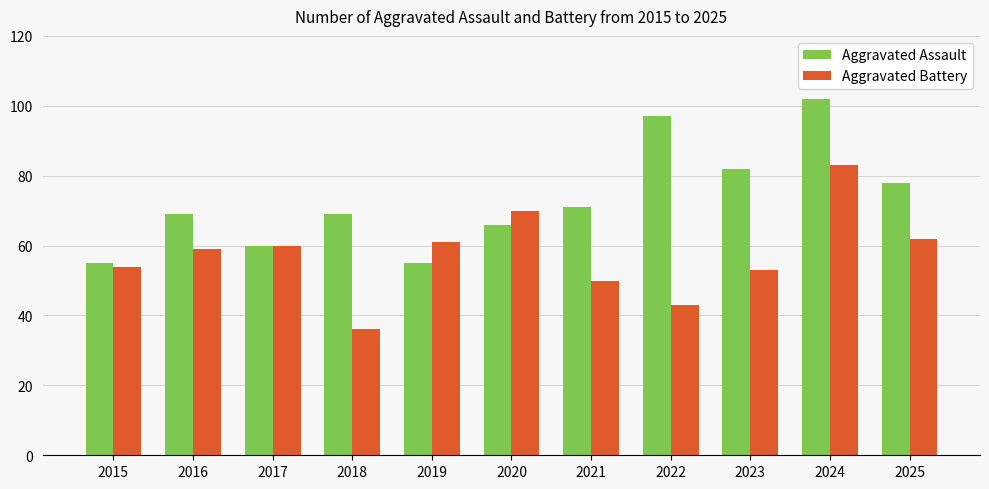

True or false: Aggravated Battery has a value of 36 at 2018.

True